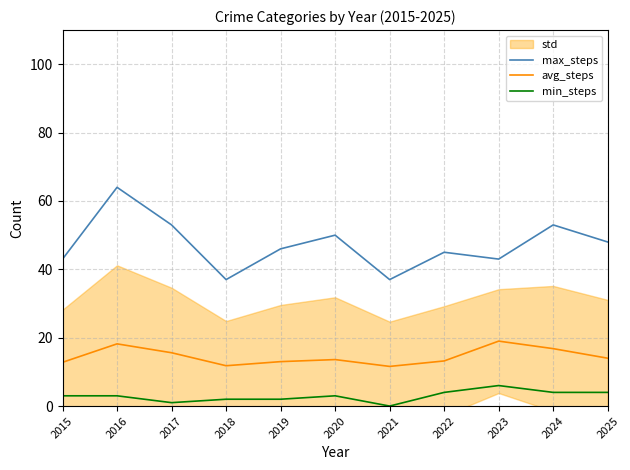

What is the difference between the min_steps values at 2024 and 2016?

1.0